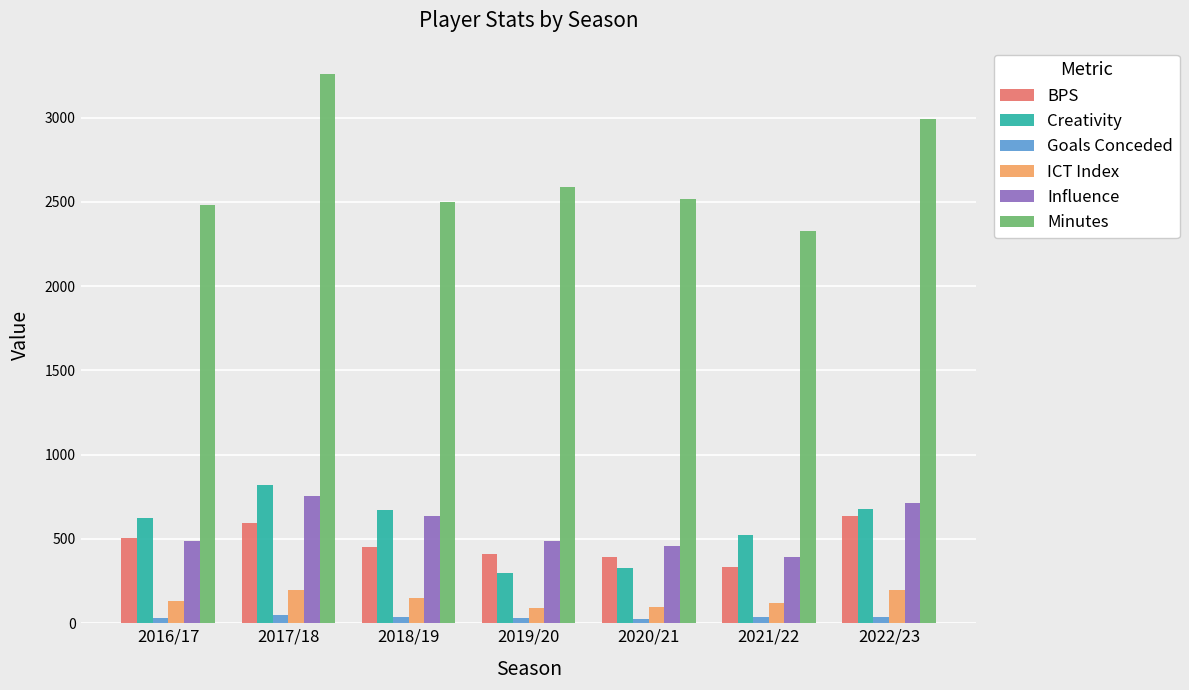

Which series changed the most between 2016/17 and 2020/21?

Creativity